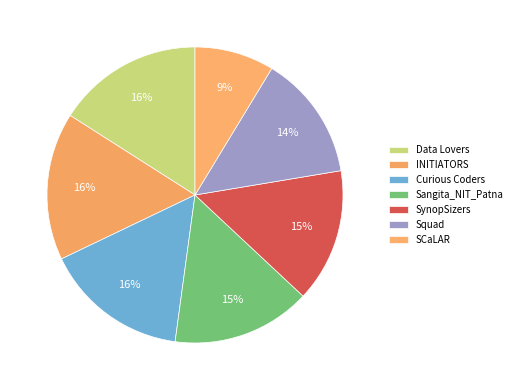

To the nearest percent, what percentage of the pie is Data Lovers?

16%